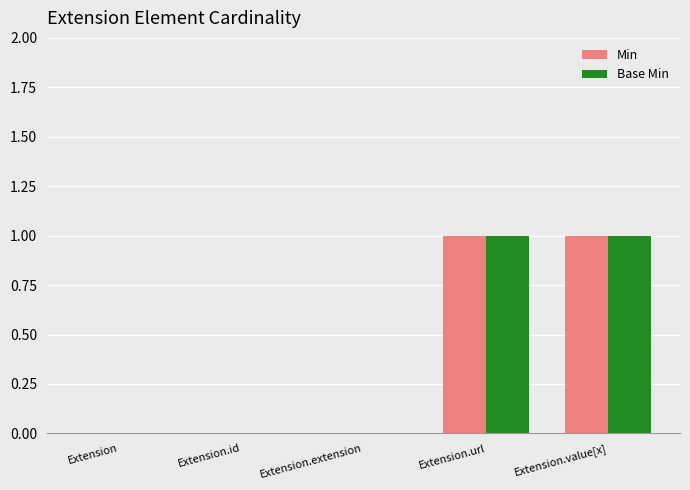

Is the value of Base Min at Extension greater than the value of Min at Extension.url?

No